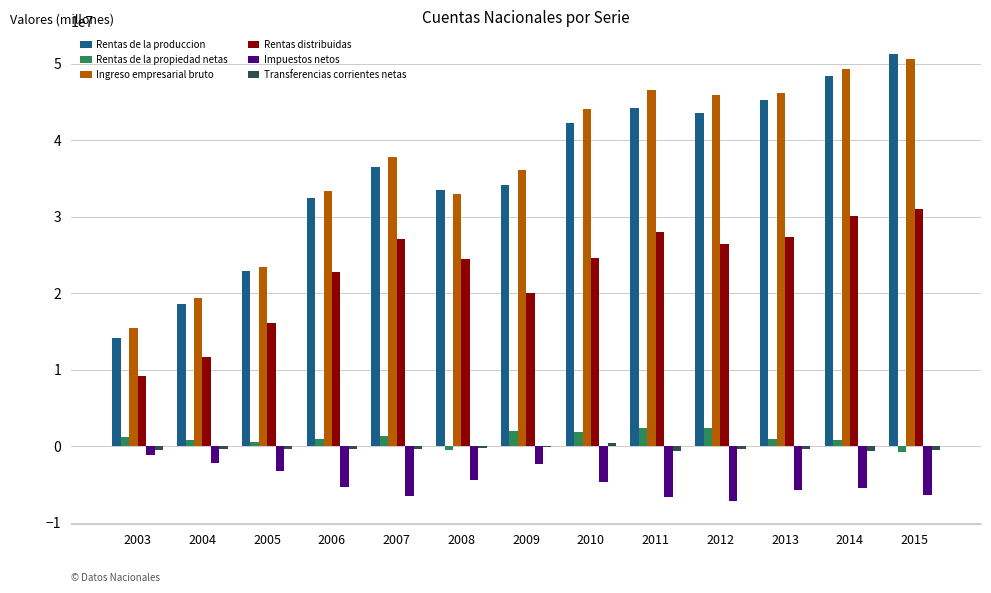

Which series changed the most between 2009 and 2014?

Rentas de la produccion